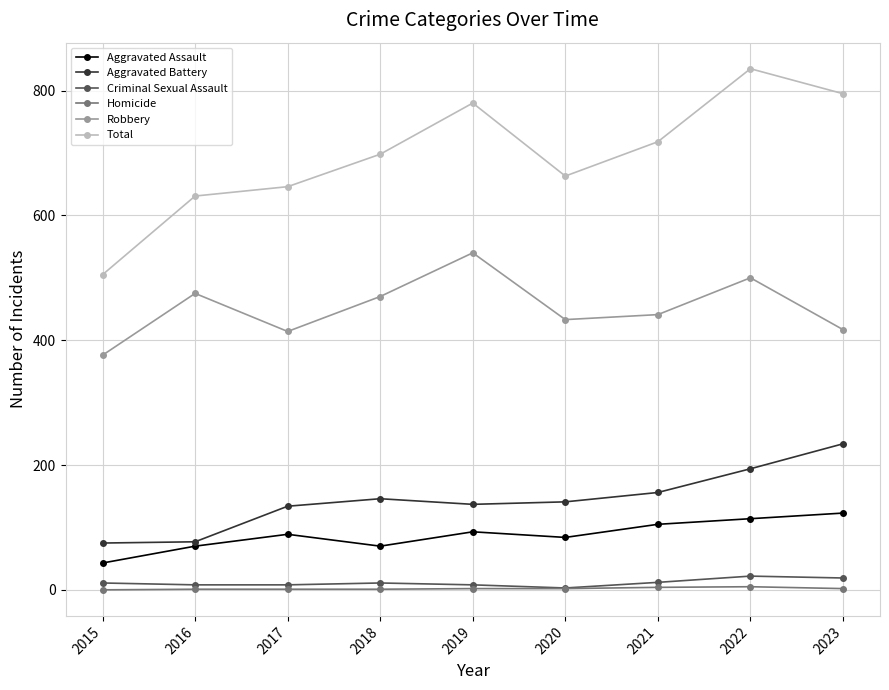

True or false: Aggravated Assault has more than 0 points higher than both neighbors.

True